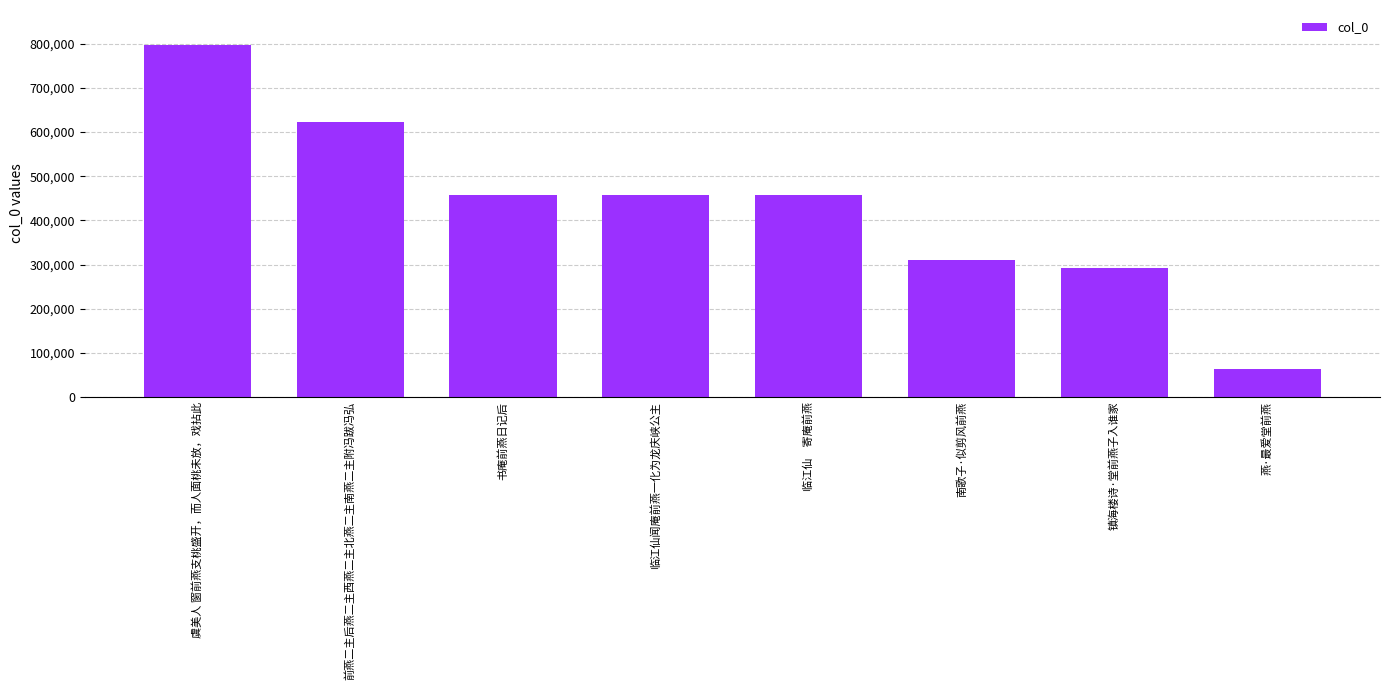

Between 镇海楼诗·堂前燕子入谁家 and 前燕二主后燕二主西燕二主北燕二主南燕二主附冯跋冯弘, which is larger?

前燕二主后燕二主西燕二主北燕二主南燕二主附冯跋冯弘